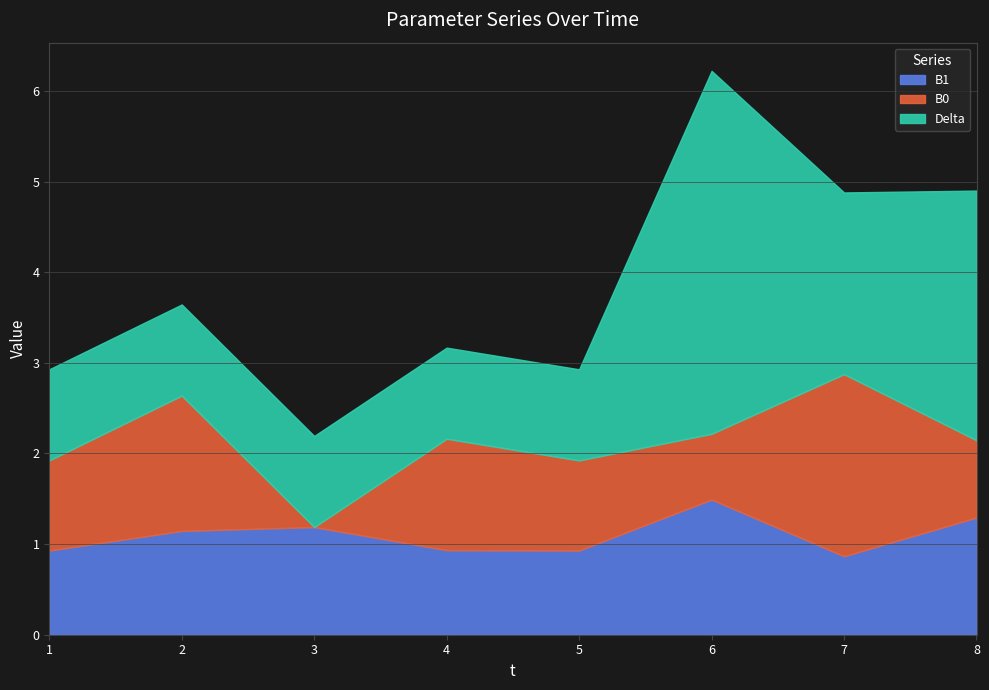

At which category is the sum across all series the highest?

6